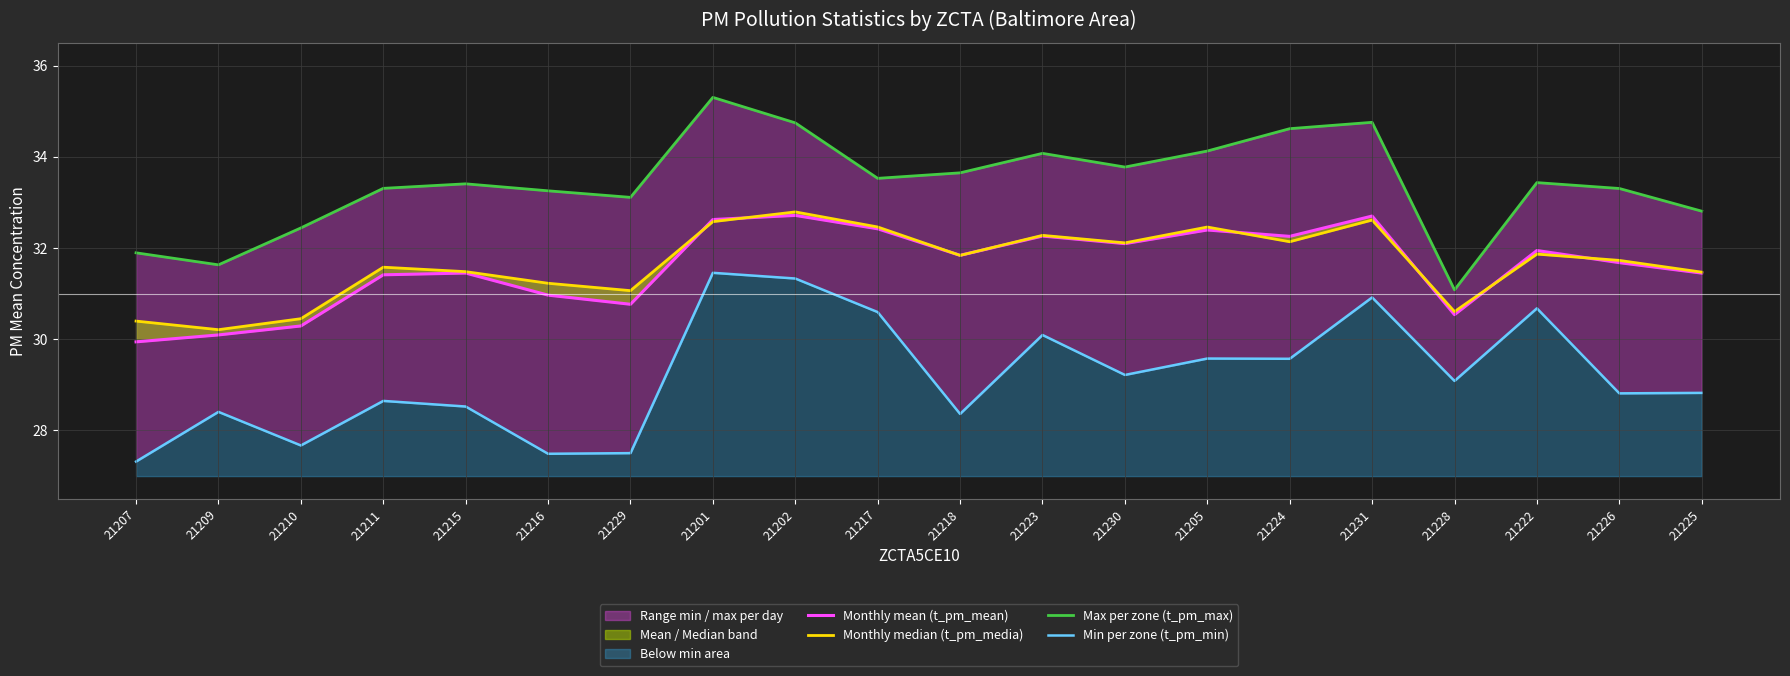

Rank the categories by Min per zone (t_pm_min) value from highest to lowest.

21201, 21202, 21231, 21222, 21217, 21223, 21205, 21224, 21230, 21228, 21225, 21226, 21211, 21215, 21209, 21218, 21210, 21229, 21216, 21207